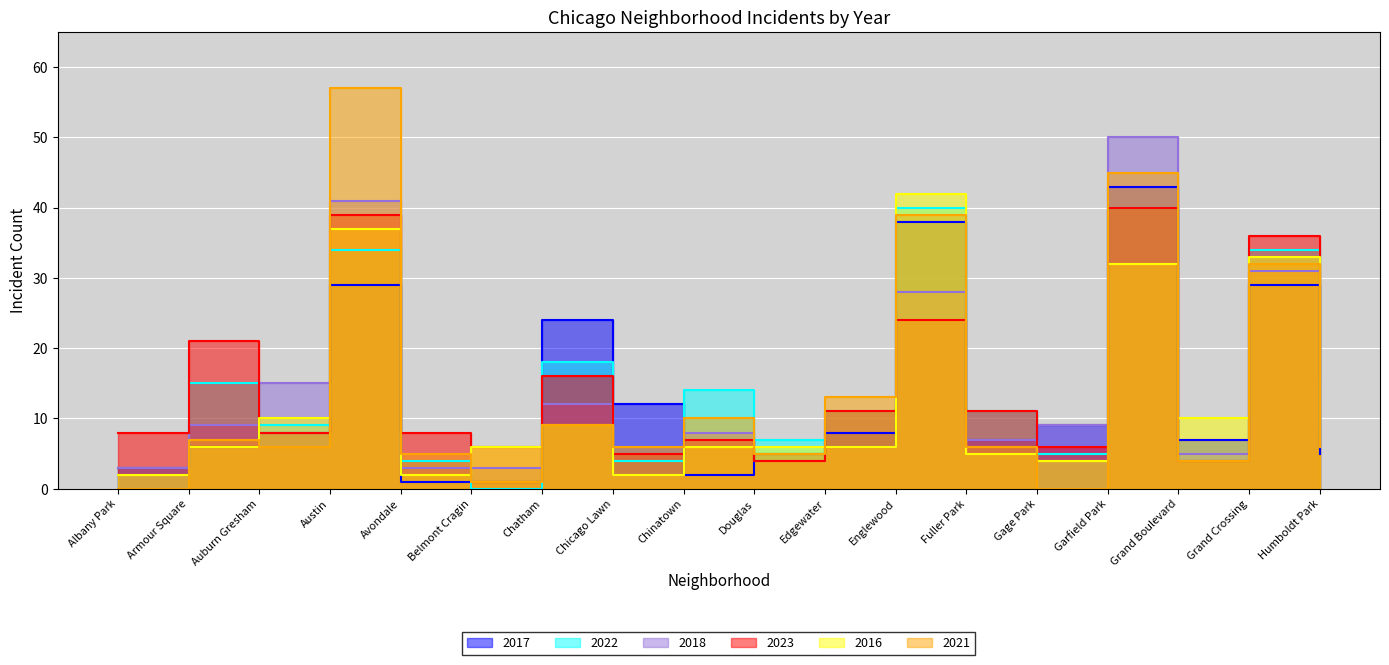

What position from the right is Edgewater?

8